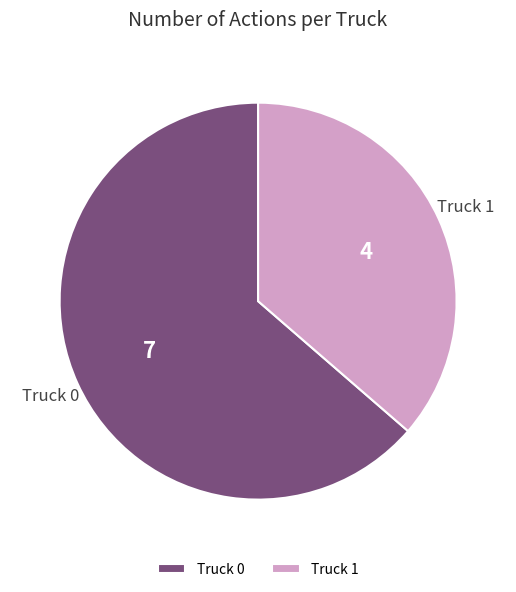

Which category has the smallest portion of the pie?

Truck 1